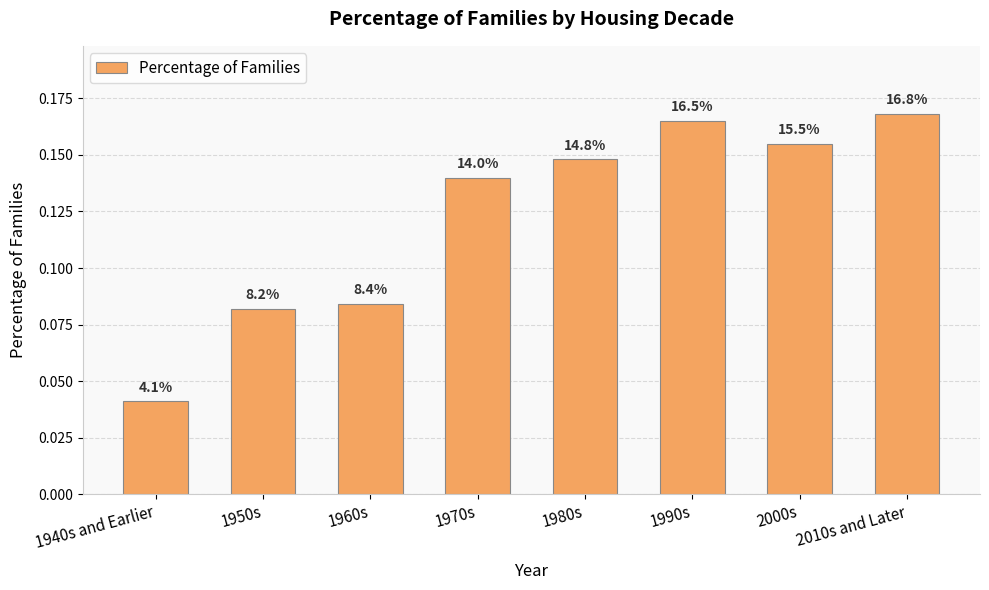

The value at 1960s is 0.1. True or false?

True